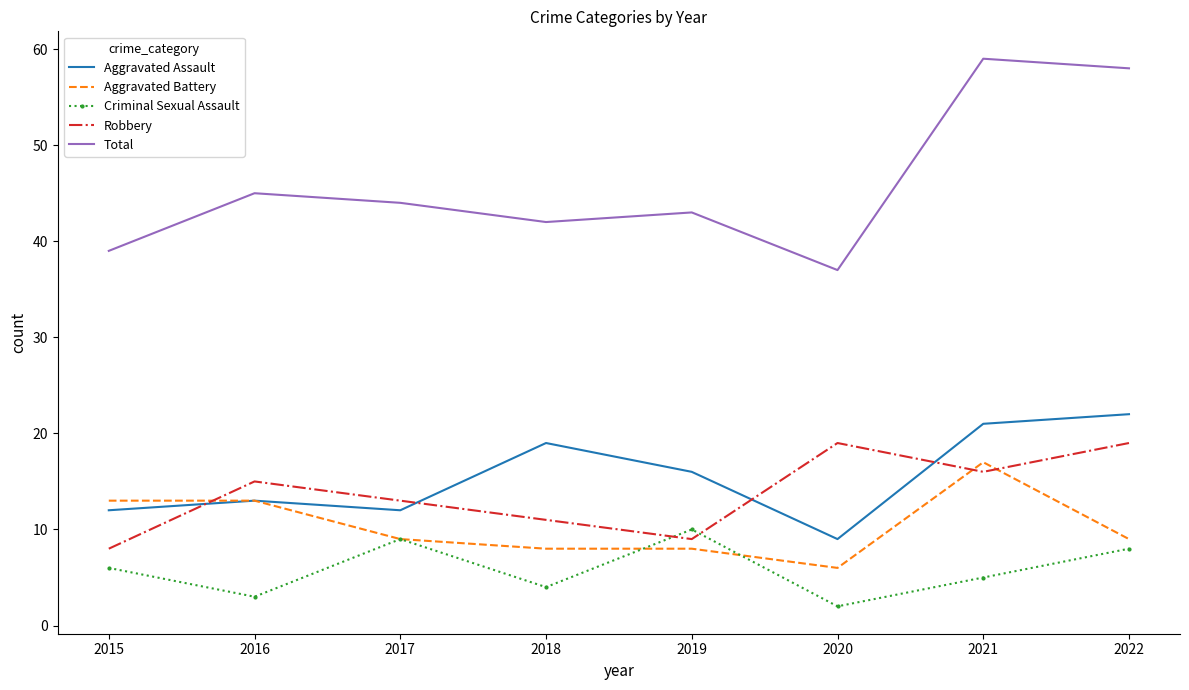

Is the value of Total at 2022 greater than the value of Aggravated Battery at 2019?

Yes